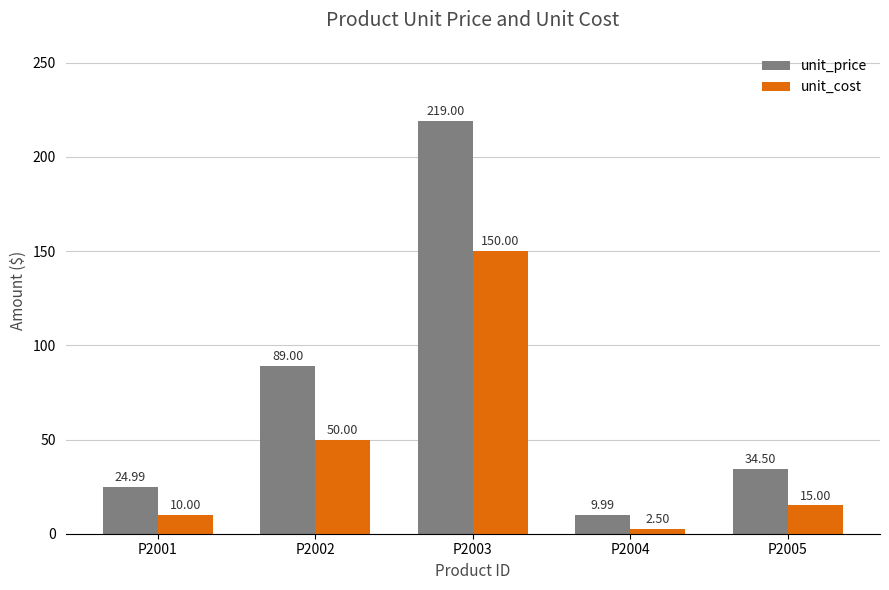

Reading left to right, transcribe all the data shown in this chart.

unit_price: 25.0	89.0	219.0	10.0	34.5
unit_cost: 10.0	50.0	150.0	2.5	15.0